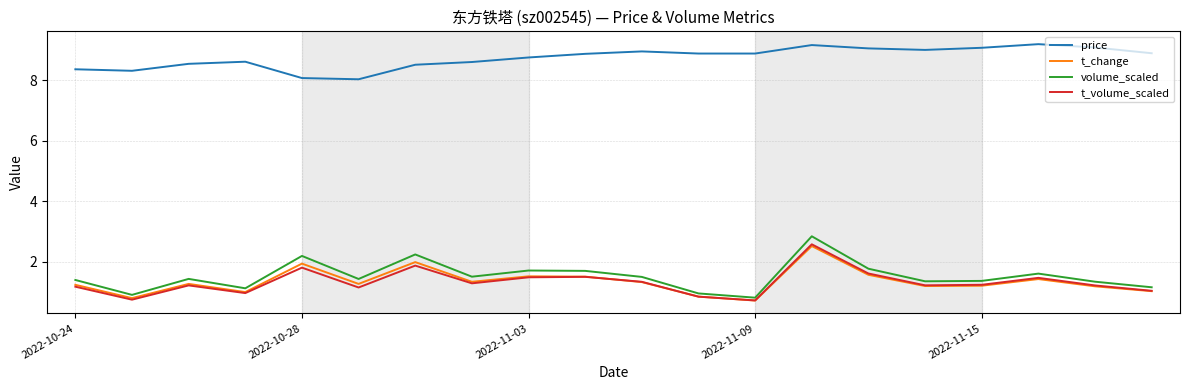

How many series are shown in this chart?

4